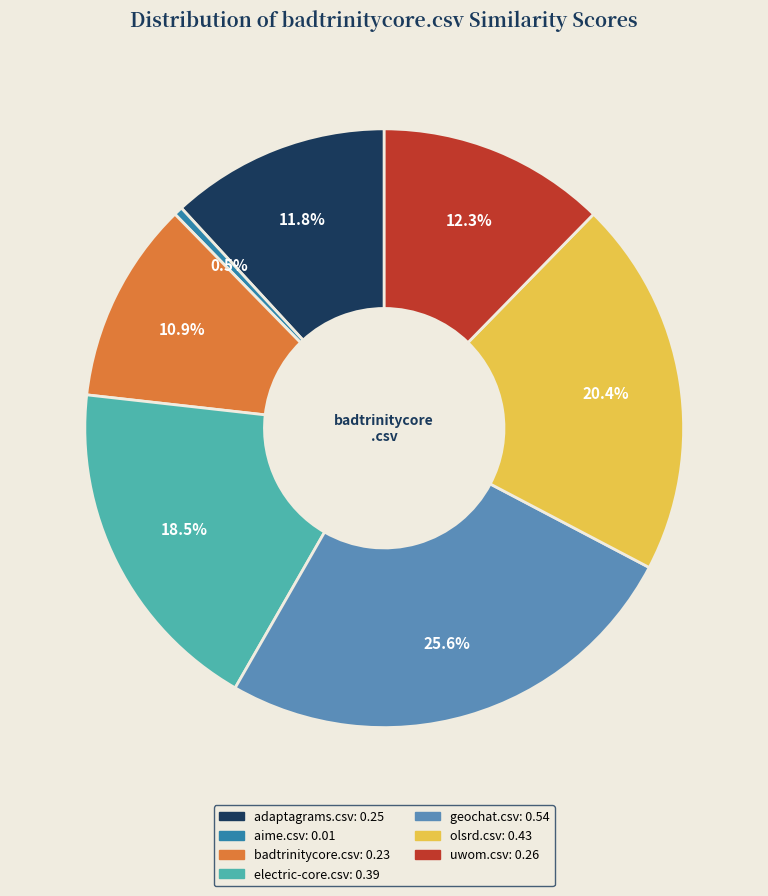

Which has a higher value, olsrd.csv or adaptagrams.csv?

olsrd.csv